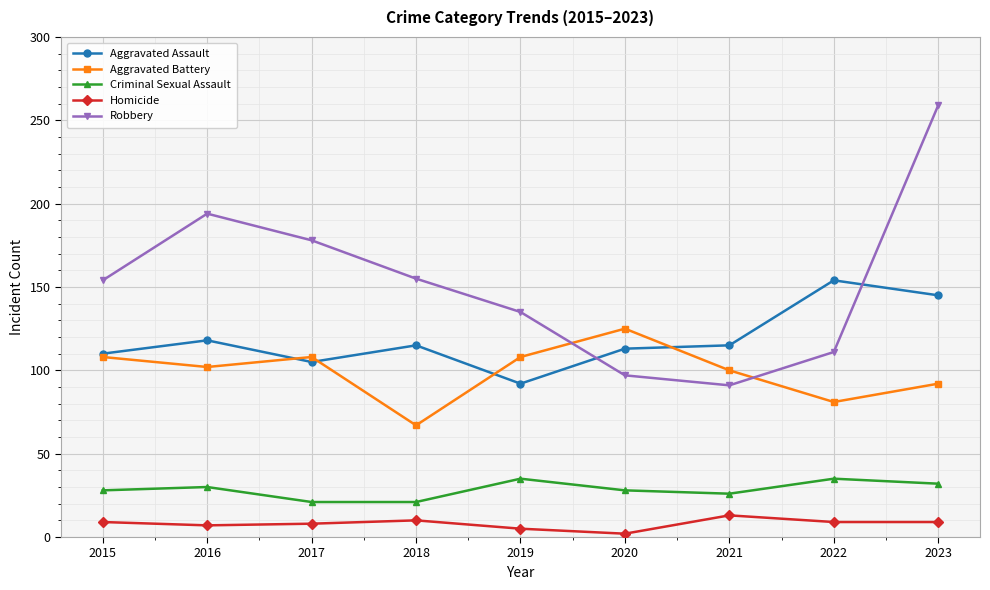

The value of Robbery at 2016 is 194. True or false?

True